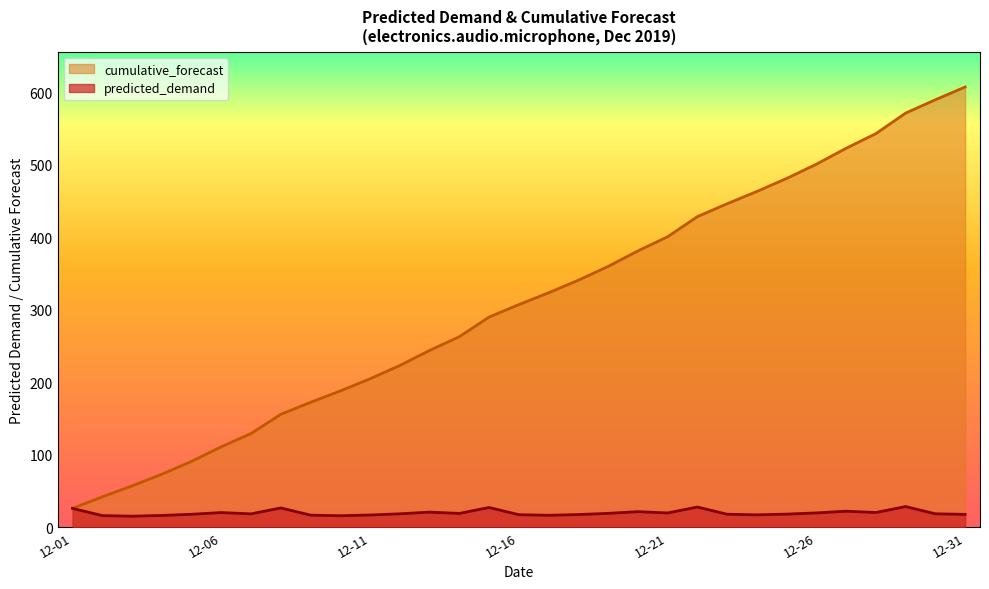

Between 2019-12-14 and 2019-12-20, which series saw the biggest shift?

cumulative_forecast